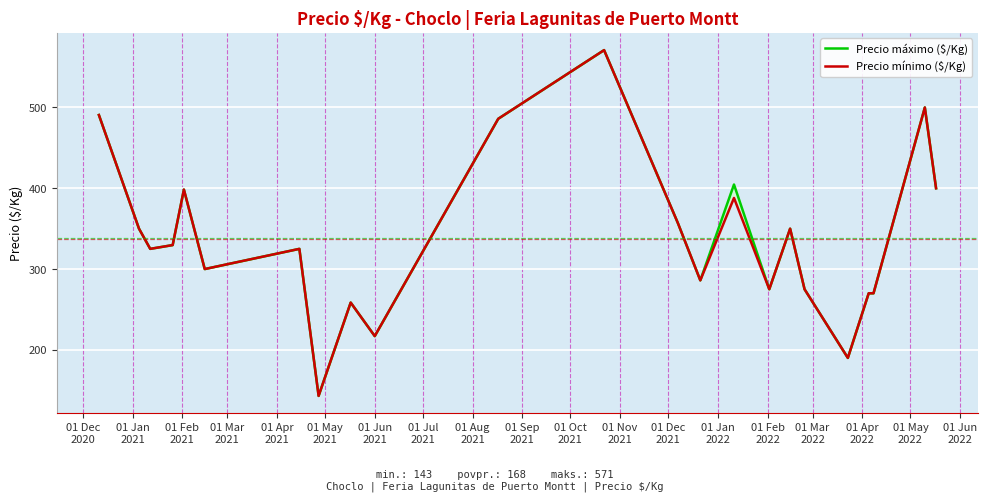

What are all the series names shown in the legend?

Precio máximo ($/Kg), Precio mínimo ($/Kg)